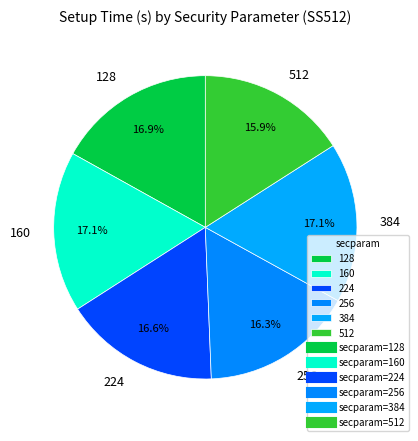

Does 128 account for over 50% of the chart?

No